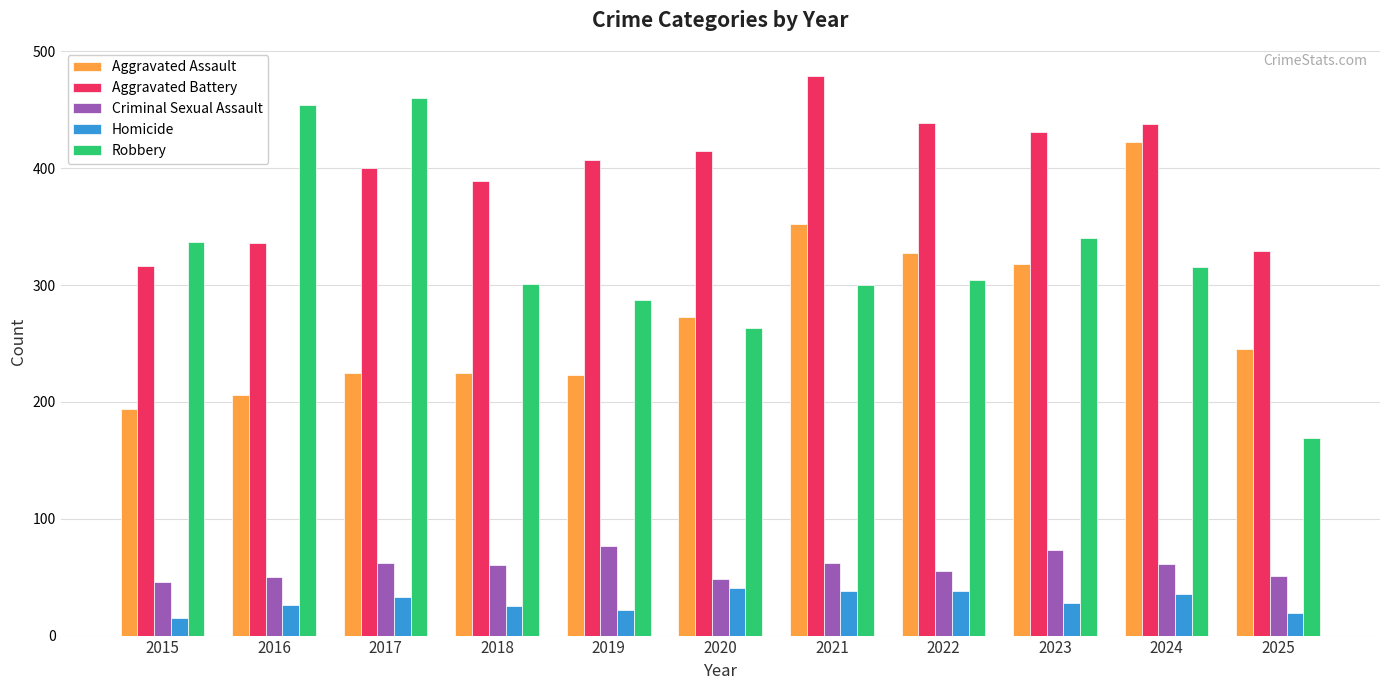

Which series has the largest total across all categories?

Aggravated Battery